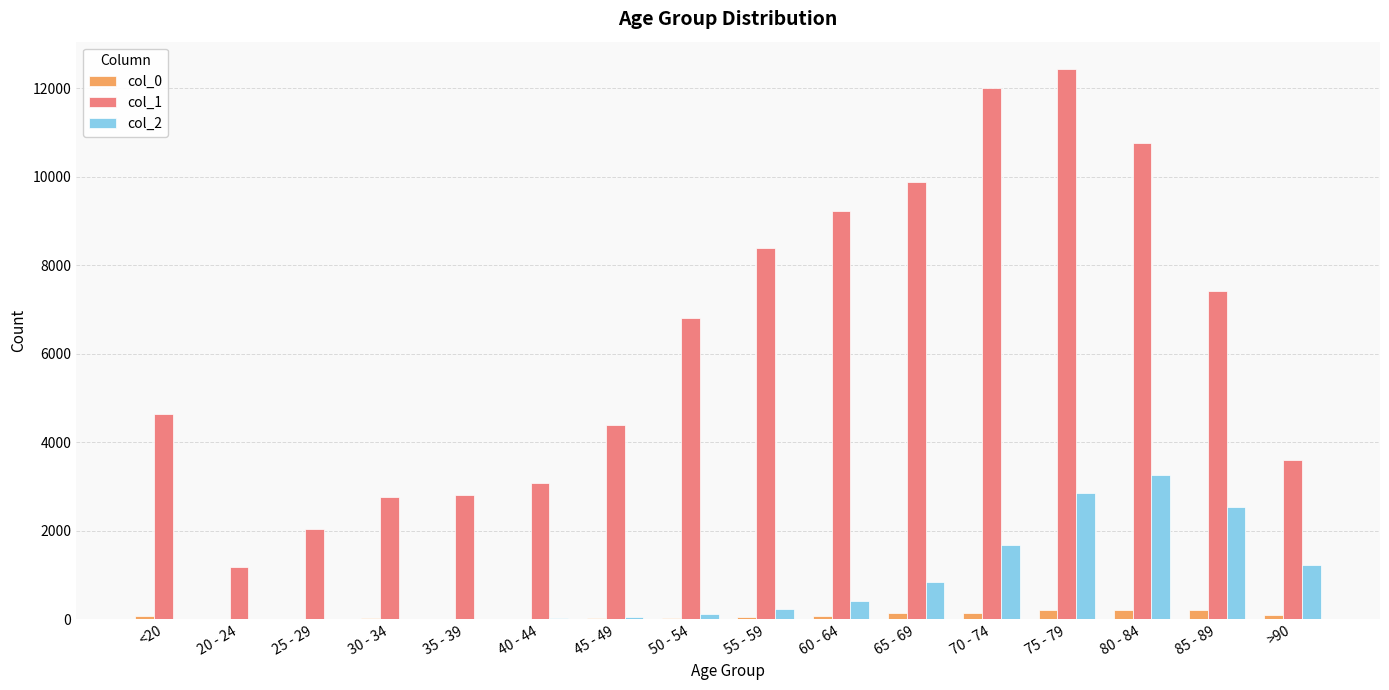

At which category is the sum across all series the highest?

75 - 79